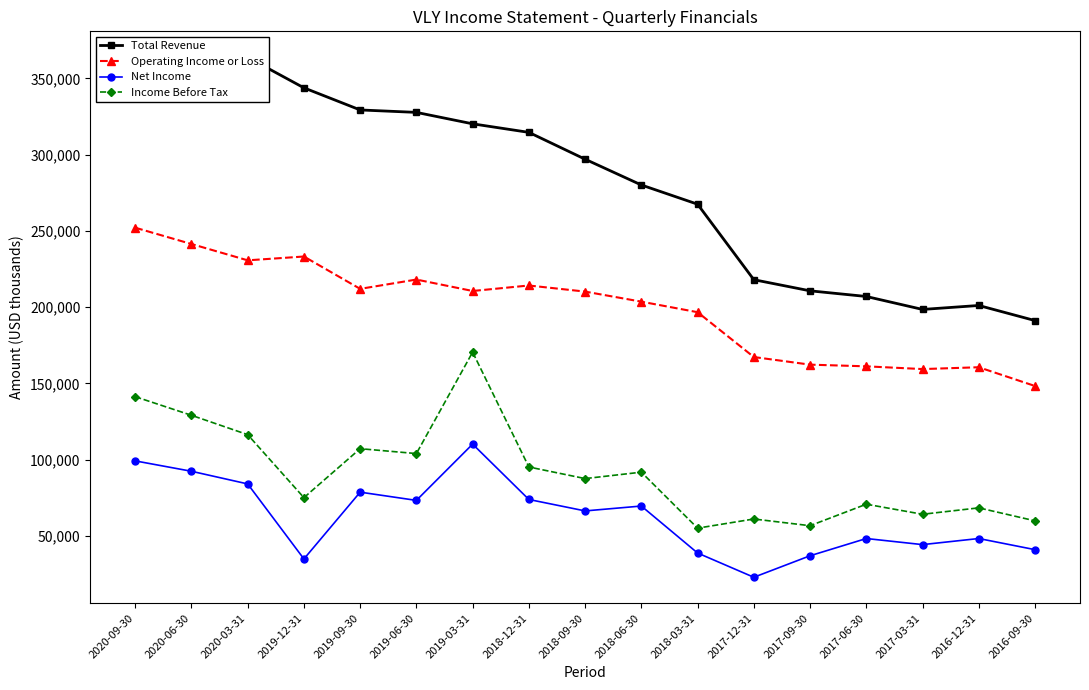

Count the number of data series in this chart.

4